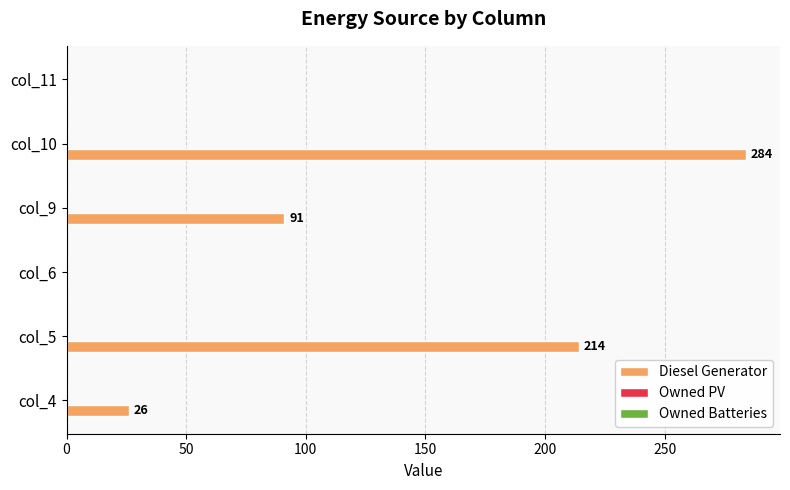

Is it true that the value at col_4 is 26?

True